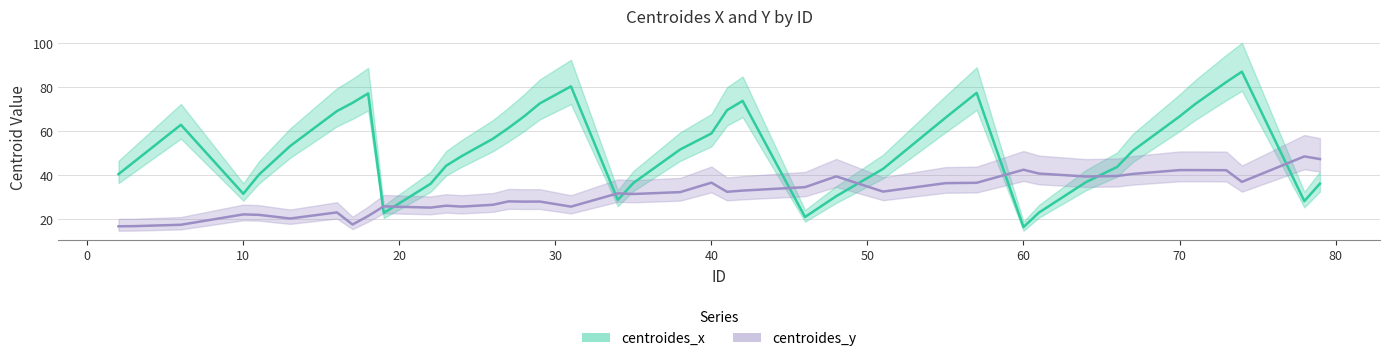

The centroides_y series shows 46.4 at 13. True or false?

False